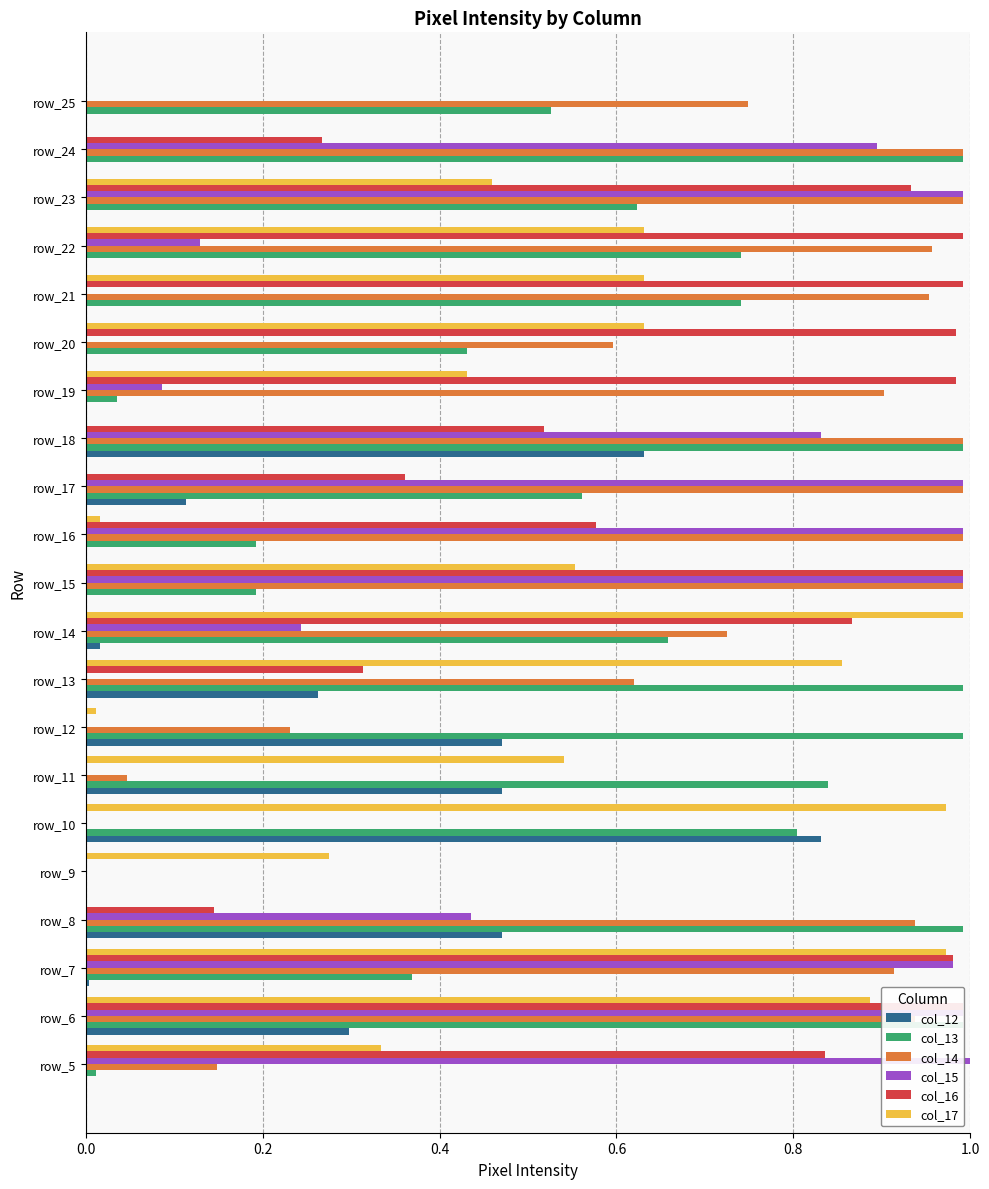

How many bars are there in total?

126